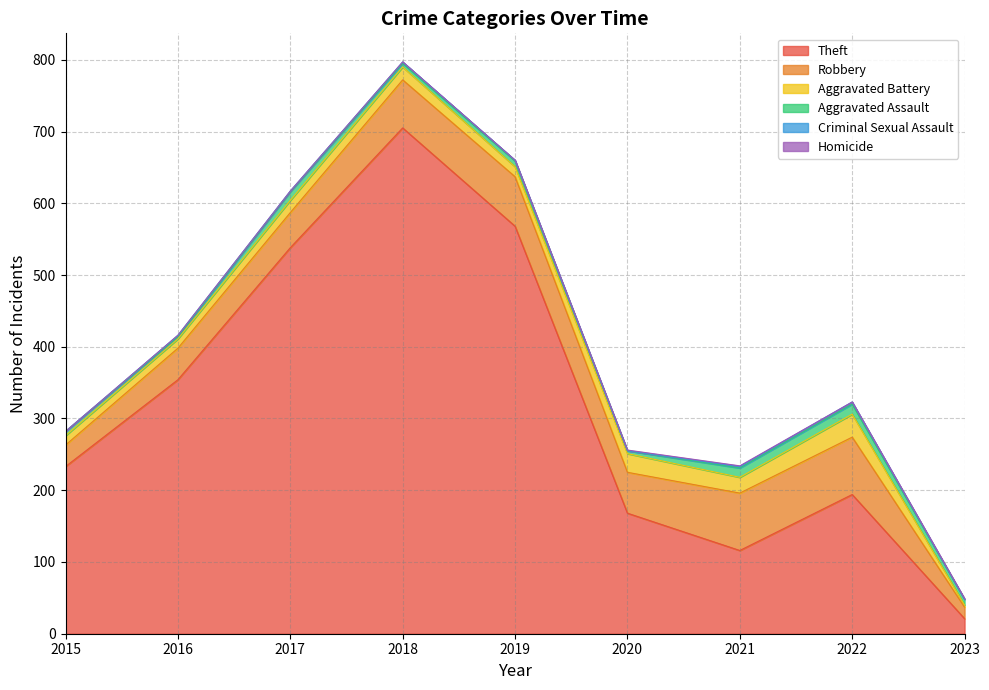

At 2015, list the series in order from smallest to largest.

Criminal Sexual Assault, Homicide, Aggravated Assault, Aggravated Battery, Robbery, Theft